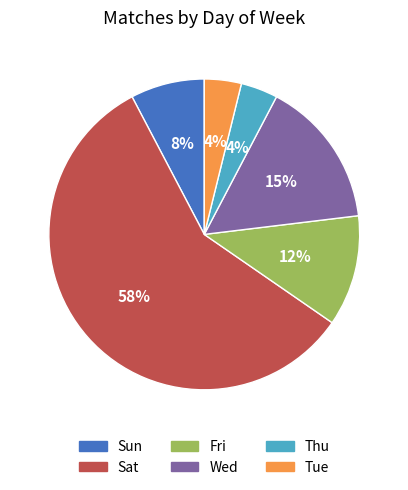

How many slices are in this pie chart?

6